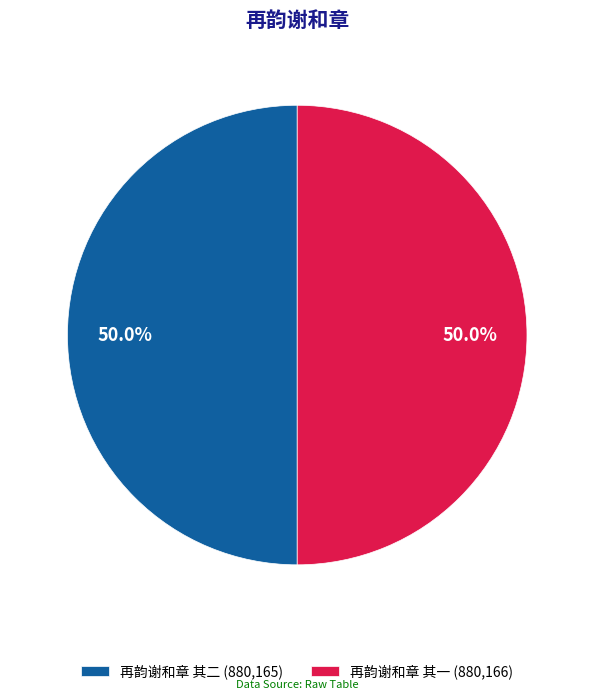

What is the ratio of the value at 再韵谢和章 其二 (880,165) to the value at 再韵谢和章 其一 (880,166)?

1.0